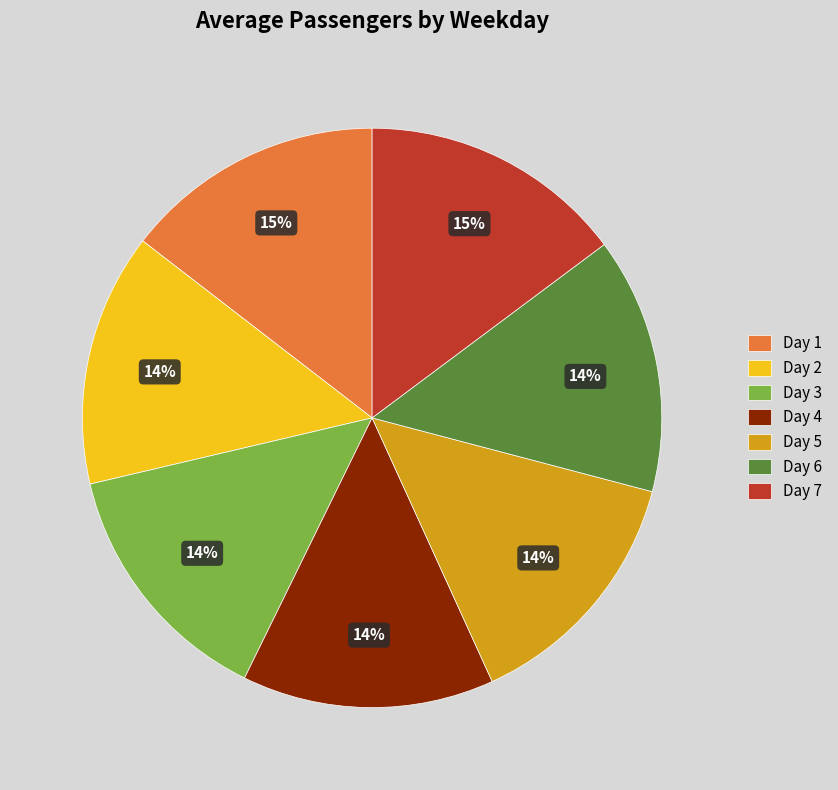

Is Day 6 the majority of the pie?

No